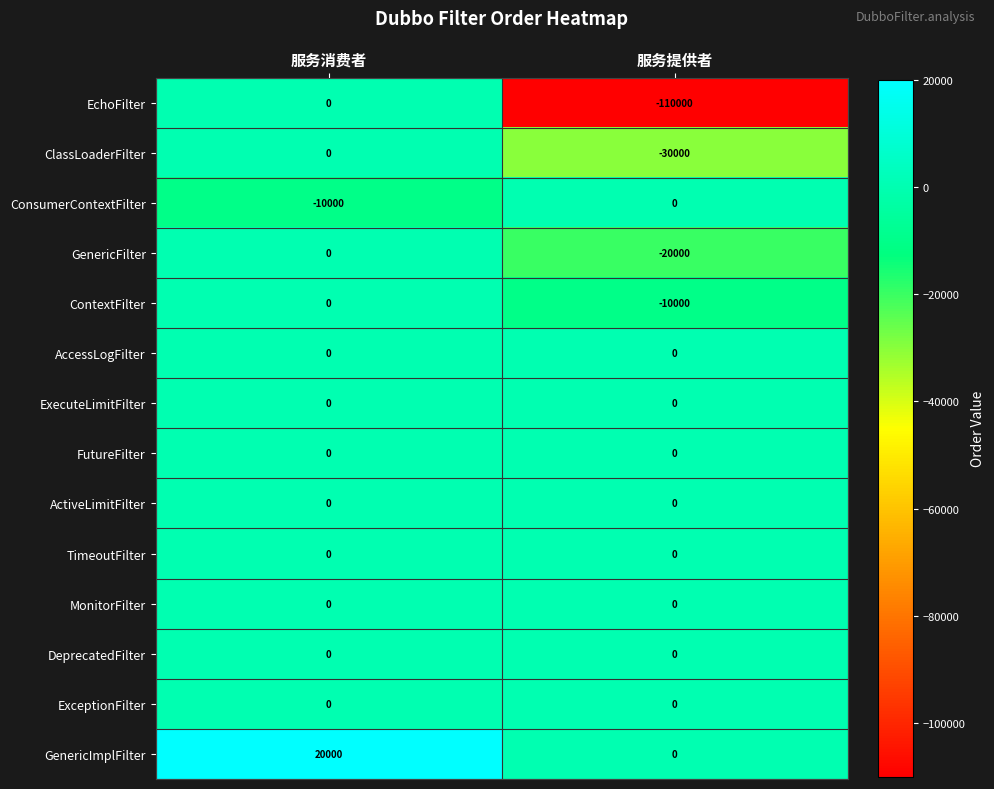

Which label corresponds to the largest value in the chart?

服务消费者